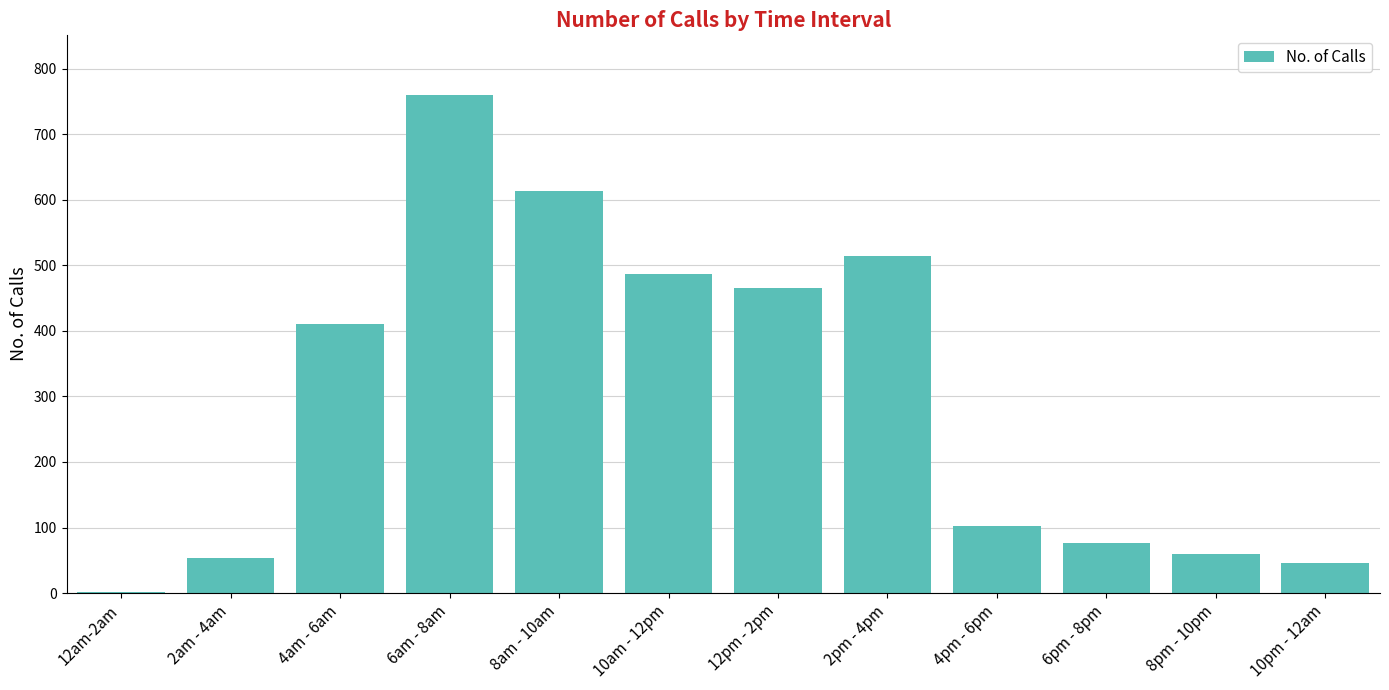

Which has a higher value, 12pm - 2pm or 10pm - 12am?

12pm - 2pm